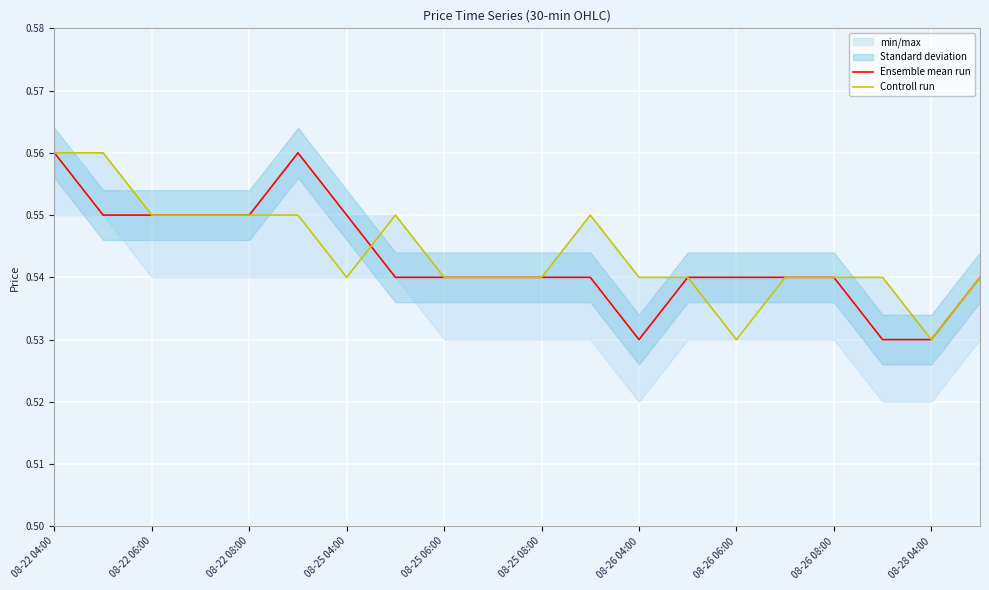

Is it true that Controll run equals 1.0 at 08-22 08:00?

False